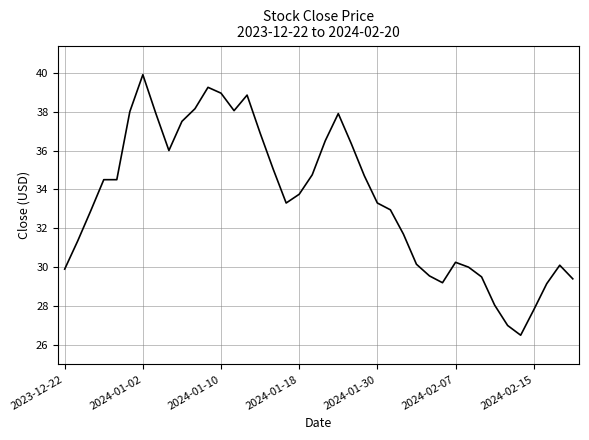

What is the difference between the maximum and minimum values?

13.4